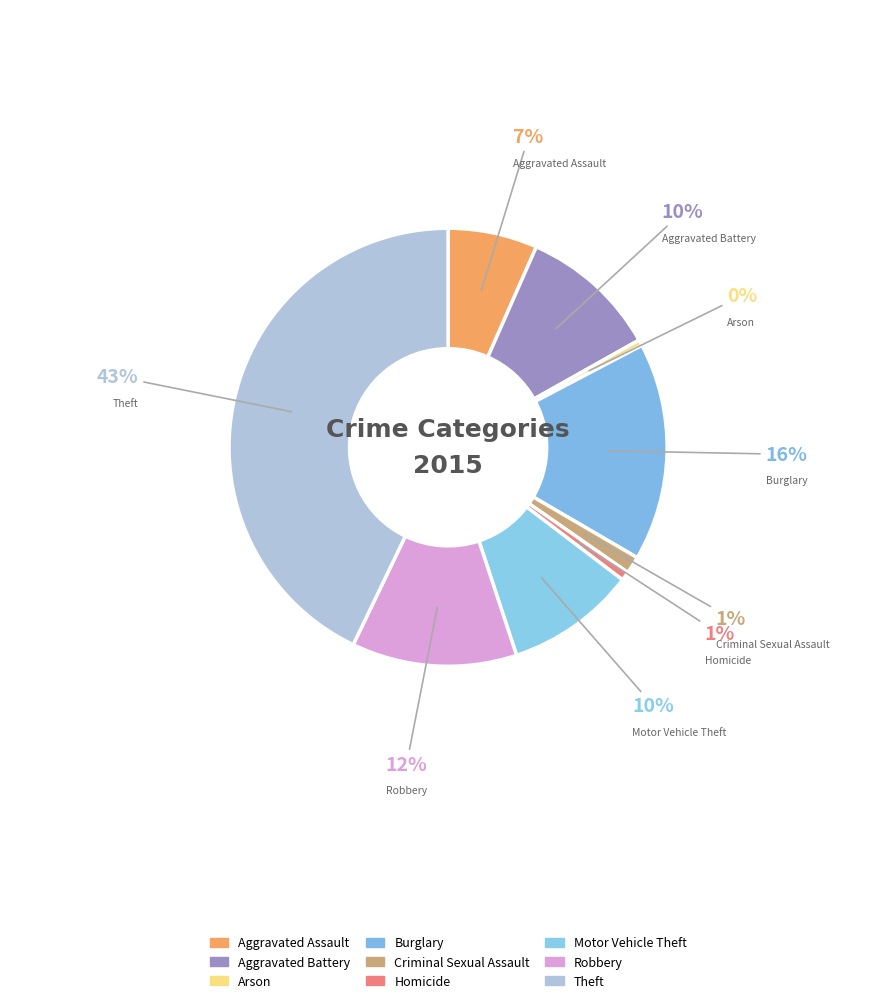

To the nearest percent, what is the average slice percentage?

11%